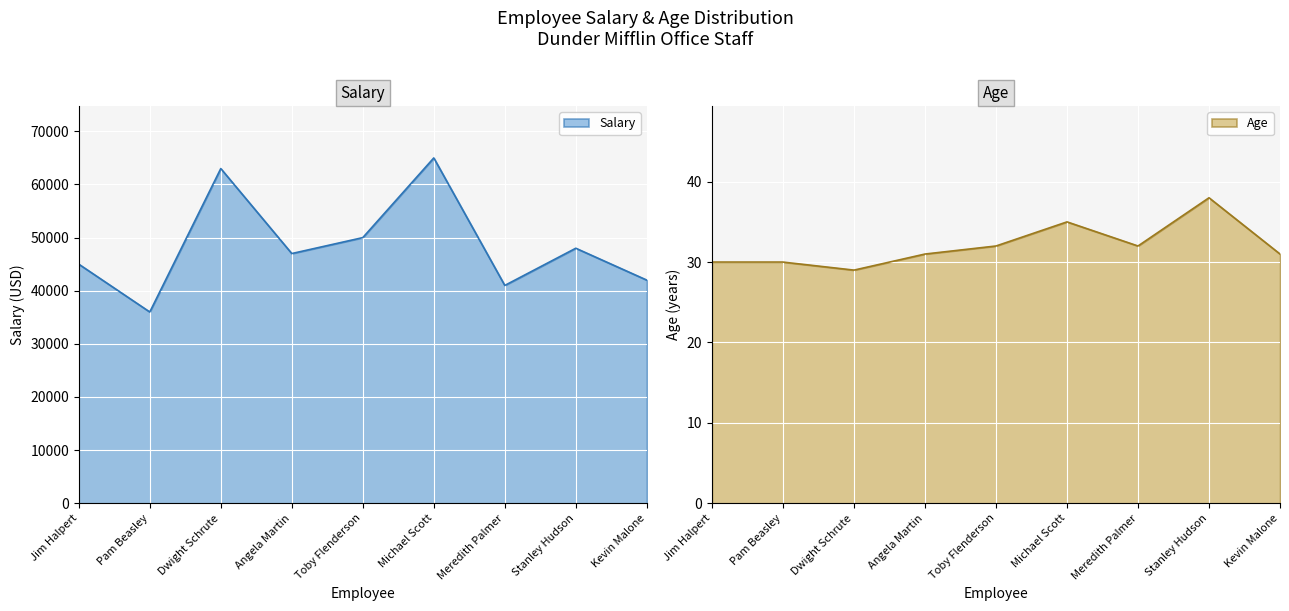

What is the total value across all series at Michael Scott?

65035